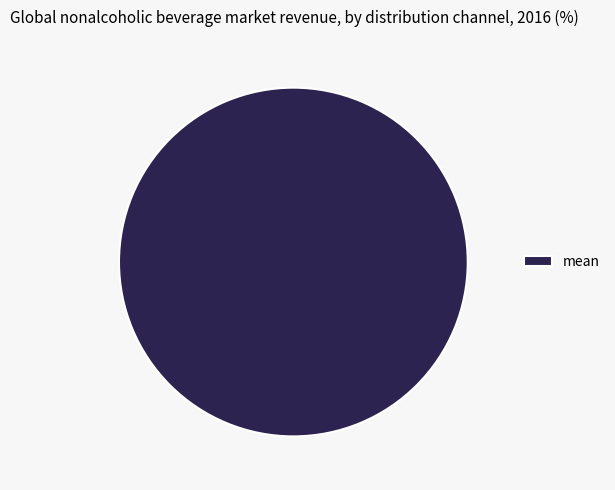

How many segments does this pie chart have?

1